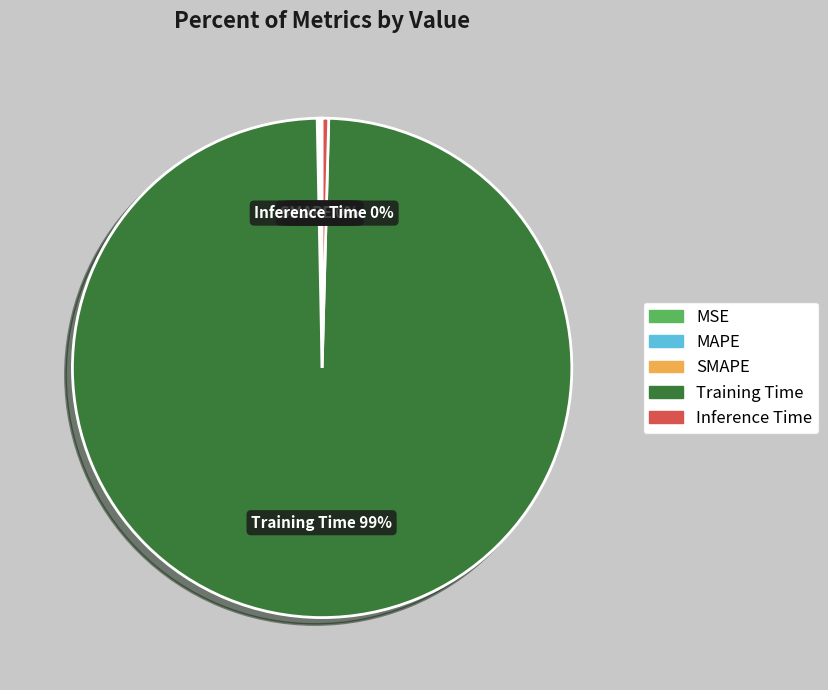

What is the majority slice?

Training Time